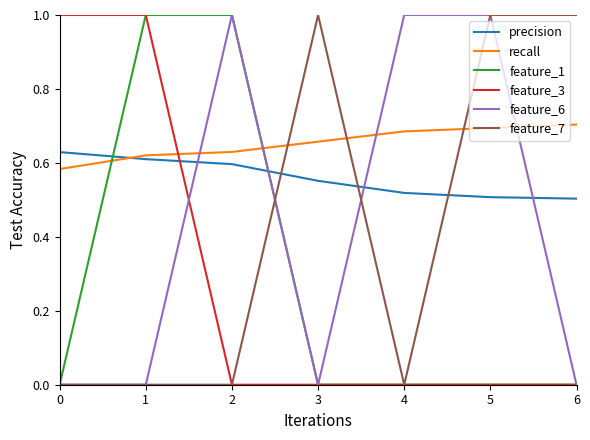

The value of feature_1 at 1 is 1.0. True or false?

True